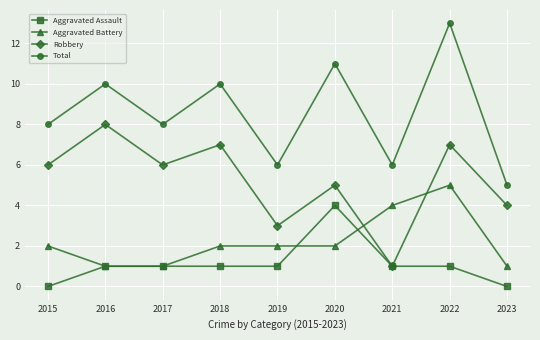

The Aggravated Assault series shows 1 at 2016. True or false?

True